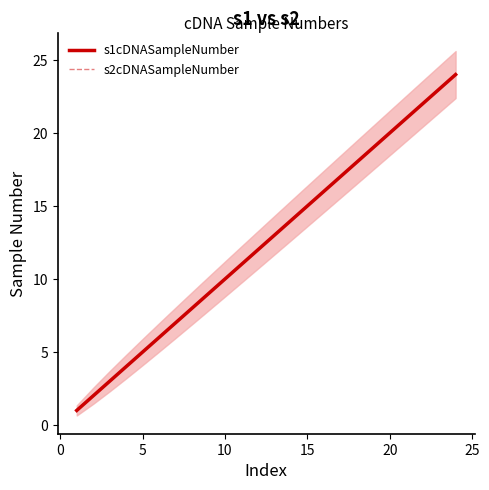

Which series has the widest spread of values?

s1cDNASampleNumber